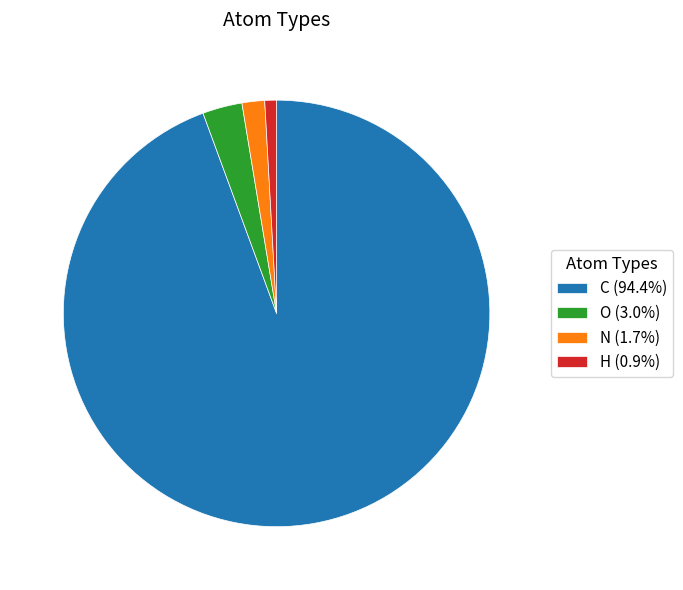

What is the ratio of the value at H (0.9%) to the value at O (3.0%)?

0.3